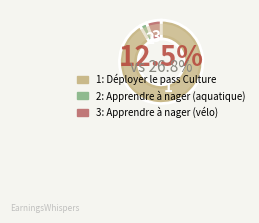

Rank the categories by value from highest to lowest.

Déployer le pass Culture, Apprendre à nager (vélo), Apprendre à nager (aquatique)